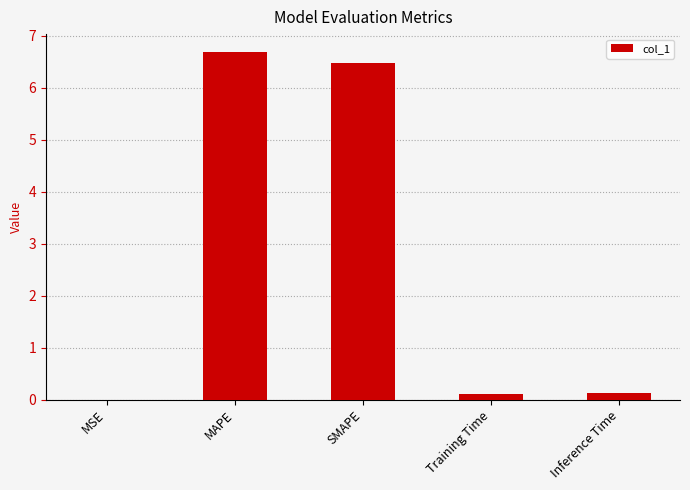

The value at SMAPE is 6.5. True or false?

True